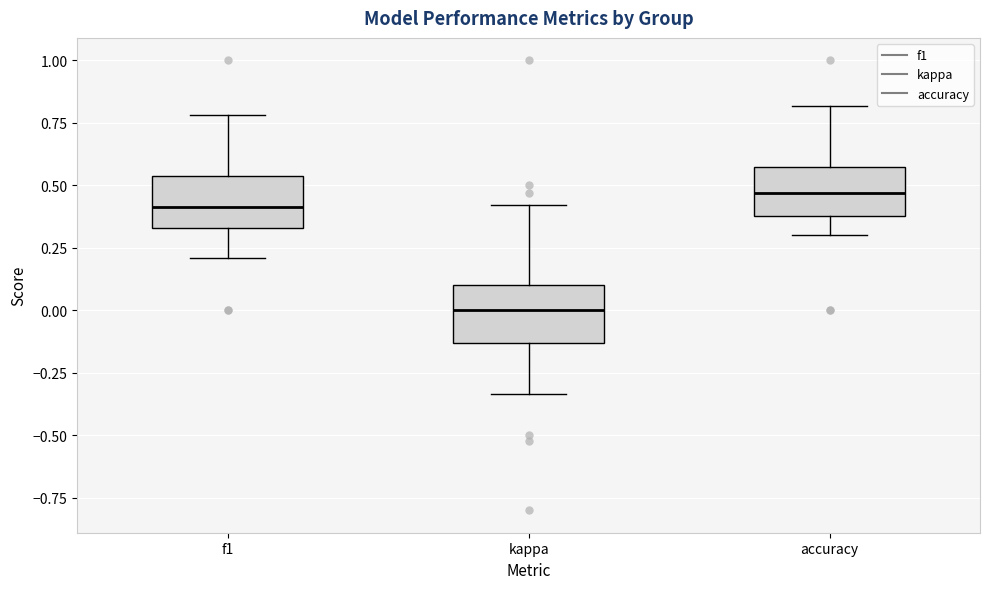

Which box has the lowest median line?

kappa